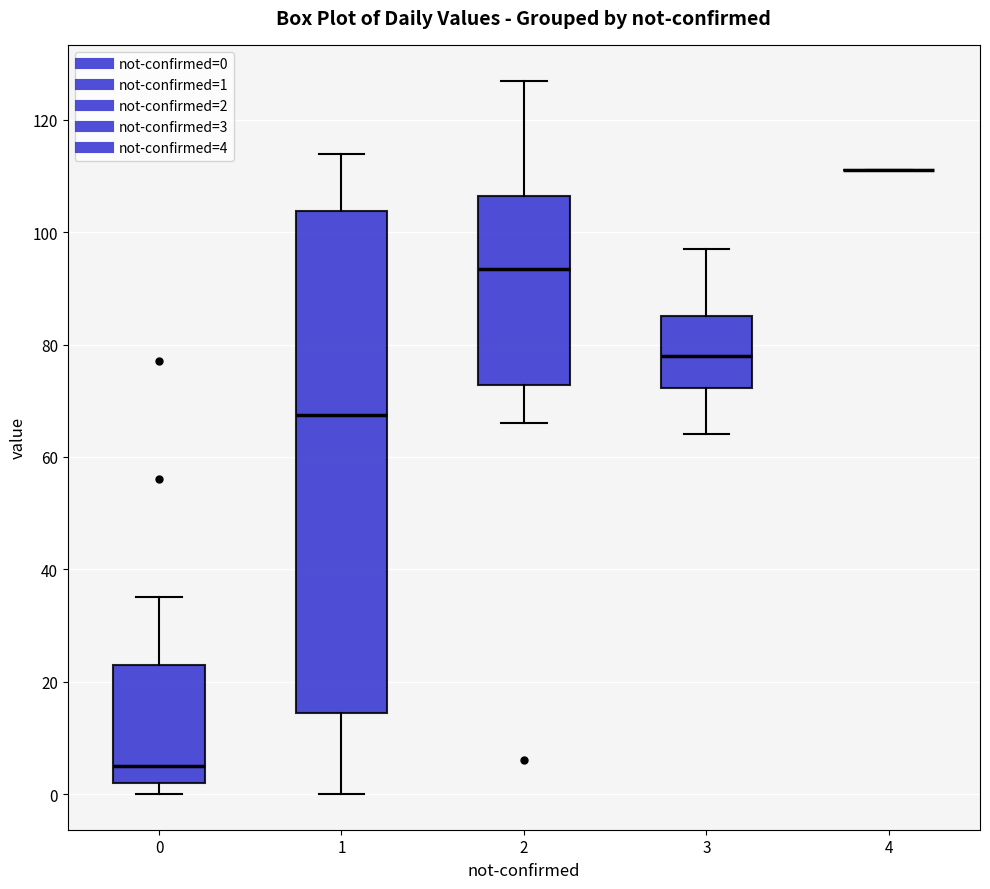

Reading left to right, transcribe this box plot: for each box, give where its median line is, the range the box spans, and where its two whiskers end, as read against the y-axis. The values are not printed on the chart, so give them approximately, as read against the axis.

0: median 6, box 2 to 24, whiskers 0 to 36
1: median 68, box 14 to 104, whiskers 0 to 114
2: median 94, box 72 to 106, whiskers 66 to 128
3: median 78, box 72 to 86, whiskers 64 to 98
4: box collapsed to a line at 112, whiskers 112 to 112